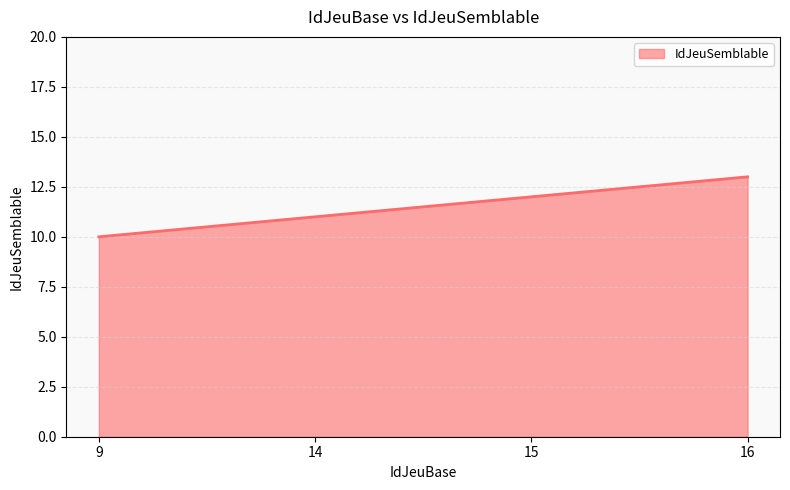

How many values are between 11 and 13?

3